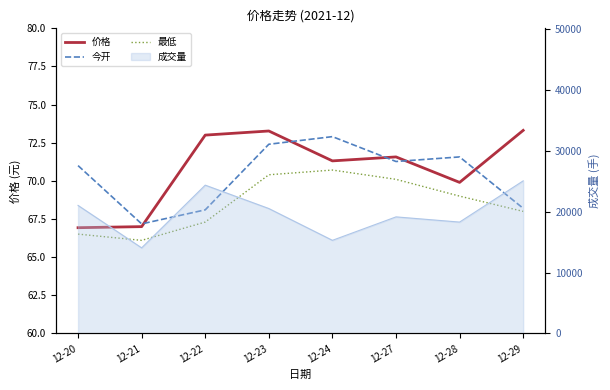

Count the number of categories in the chart.

8